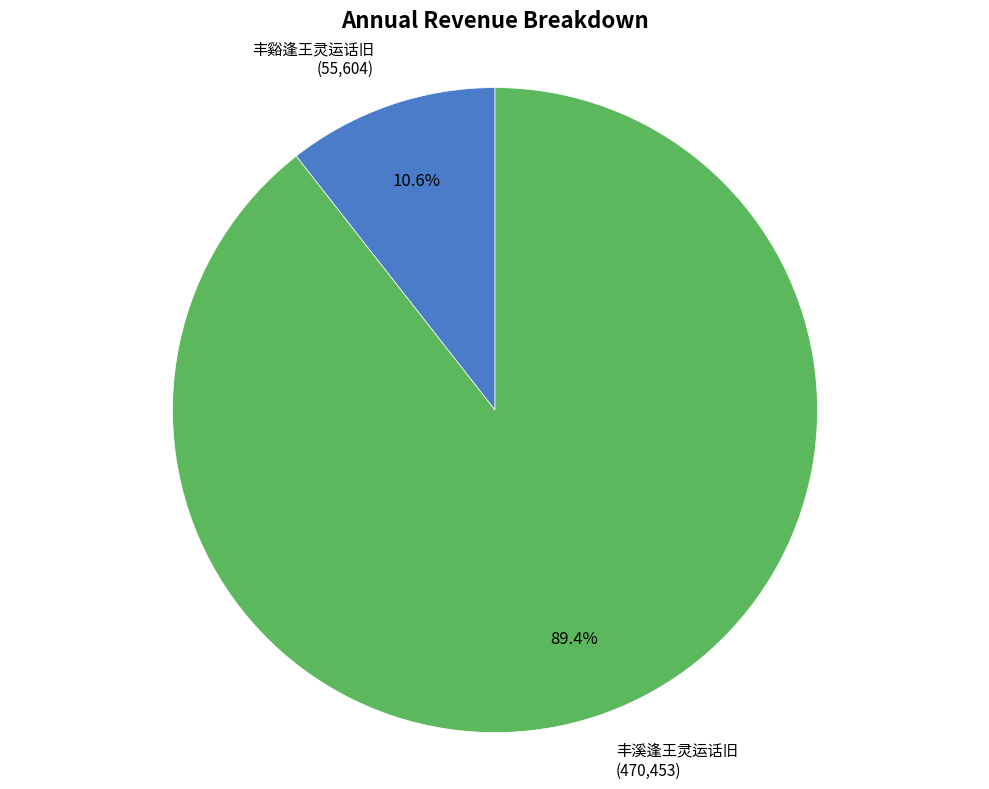

Rank the categories by value from highest to lowest.

丰溪逢王灵运话旧, 丰谿逢王灵运话旧